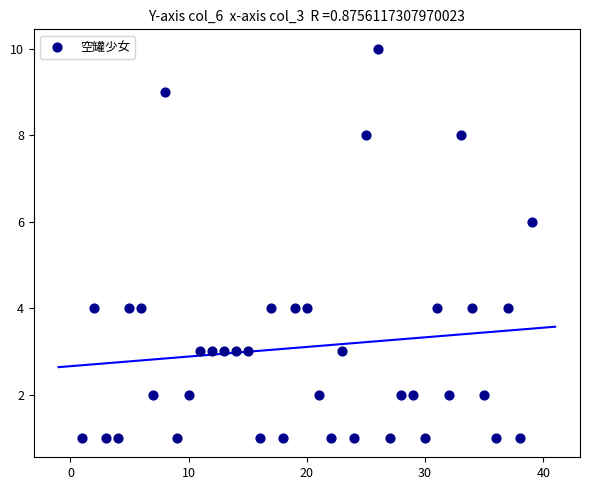

What is the range of Y values (max minus min)?

9